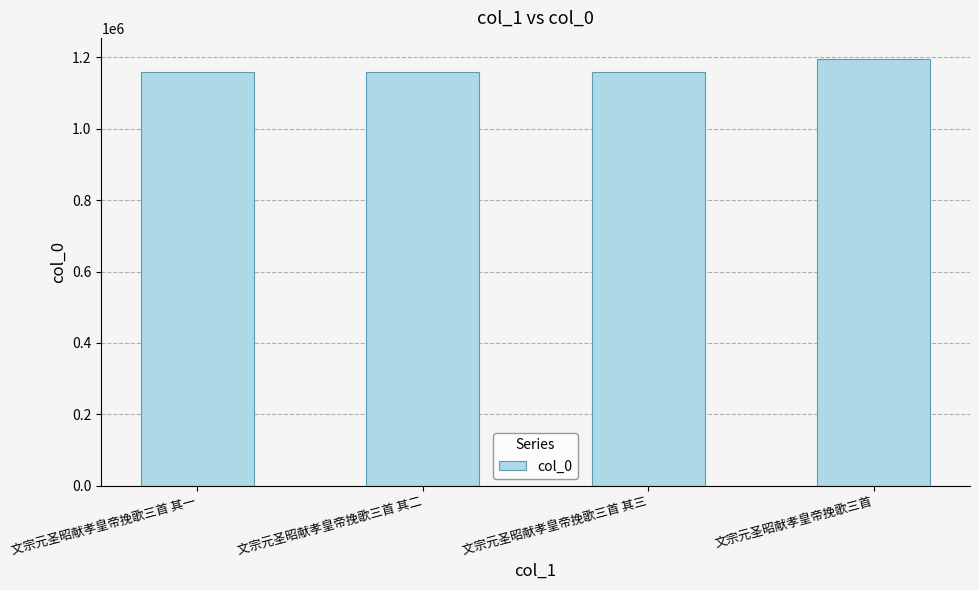

Approximately how many times larger is the value at 文宗元圣昭献孝皇帝挽歌三首 其二 compared to 文宗元圣昭献孝皇帝挽歌三首 其三?

1.0